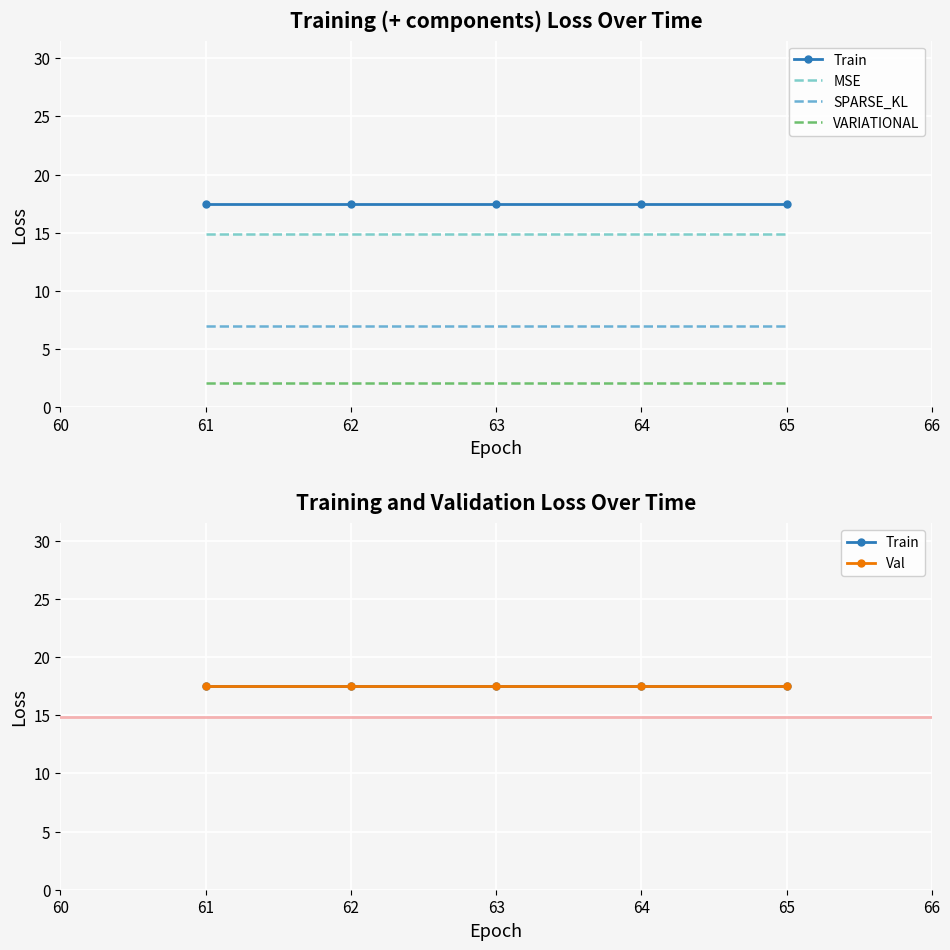

At 63, list the series in order from smallest to largest.

VARIATIONAL, SPARSE_KL, MSE, Train, Val